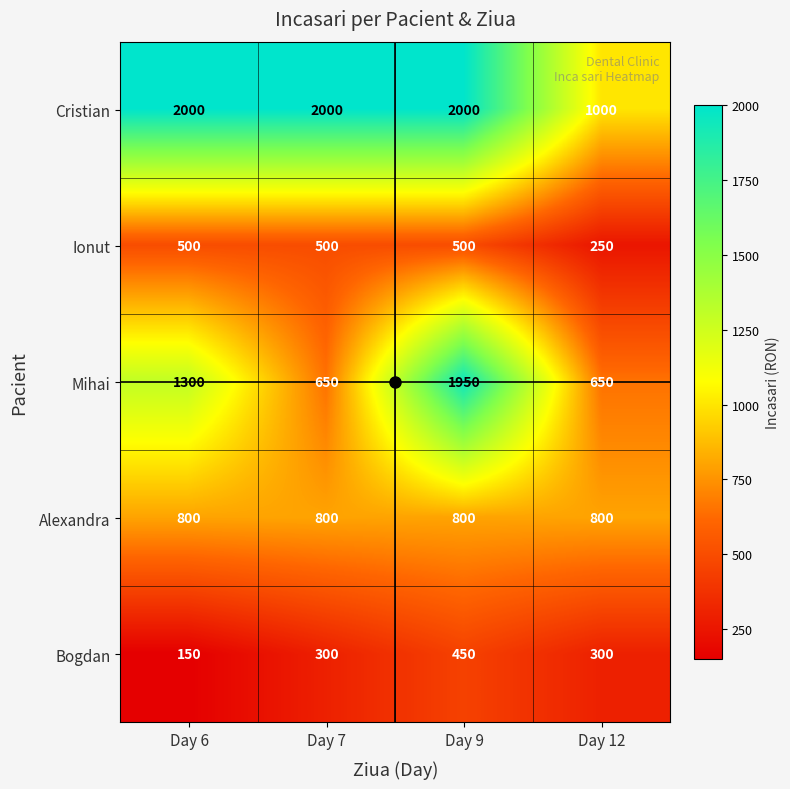

What value does the Cristian series have at Day 7, to the nearest 10?

2000